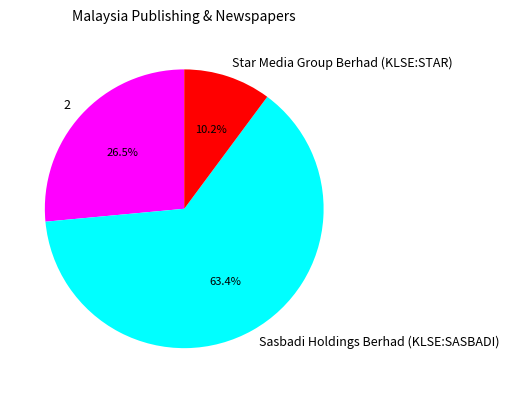

To the nearest percent, what is the average slice percentage?

33%